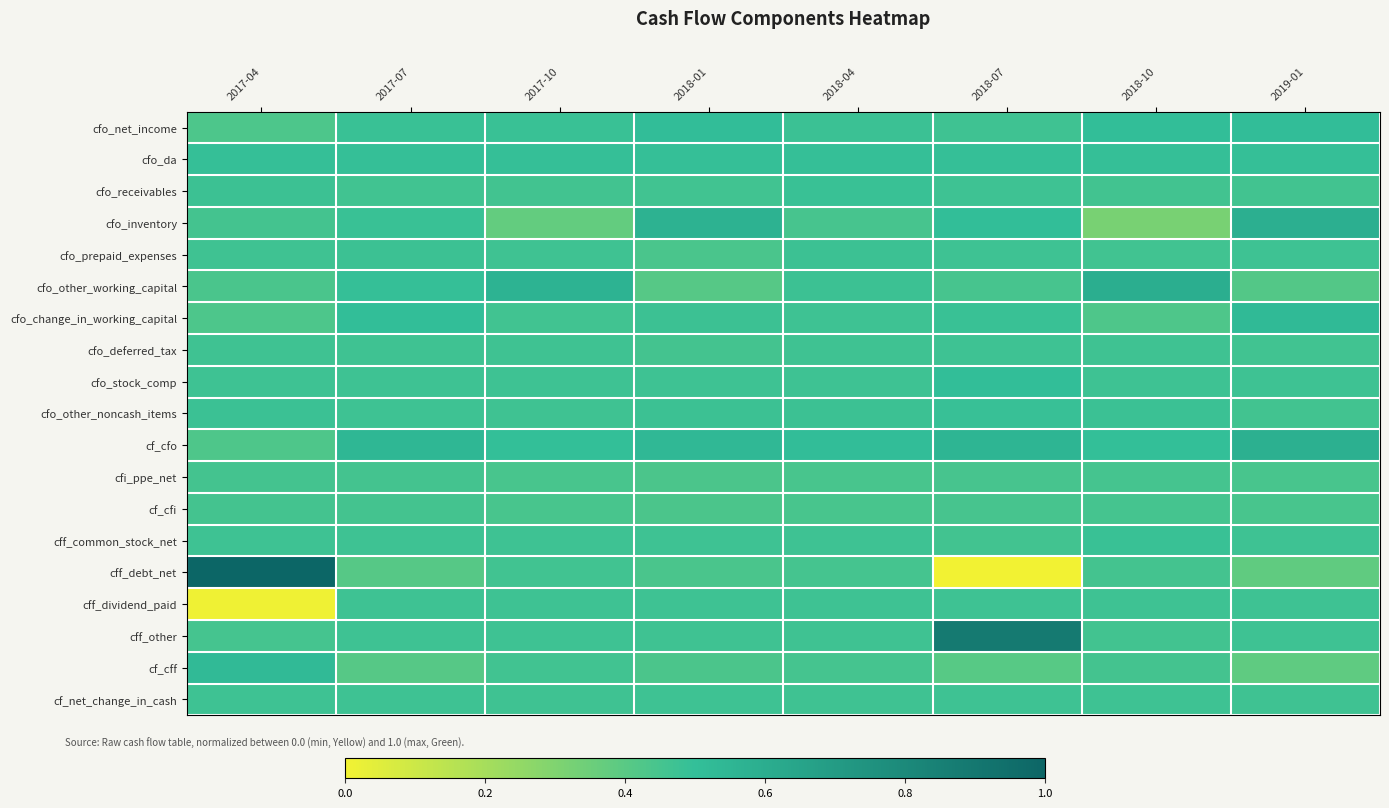

Which has a higher value, 2018-04 or 2018-07?

2018-04